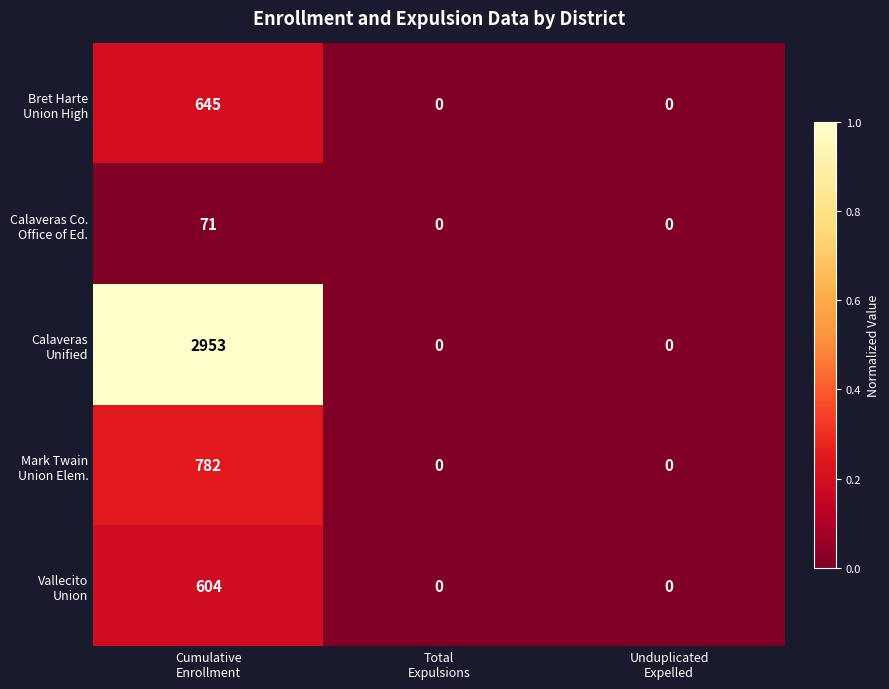

What is the maximum value shown in the chart?

2953